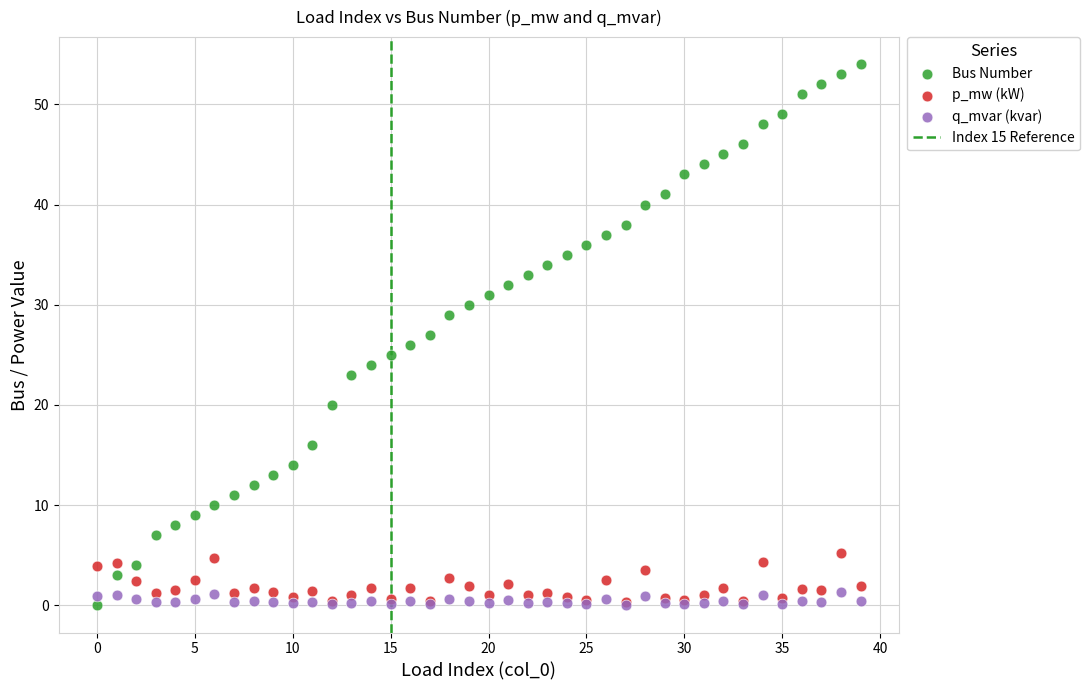

Which series has the widest spread of Y values?

Bus Number